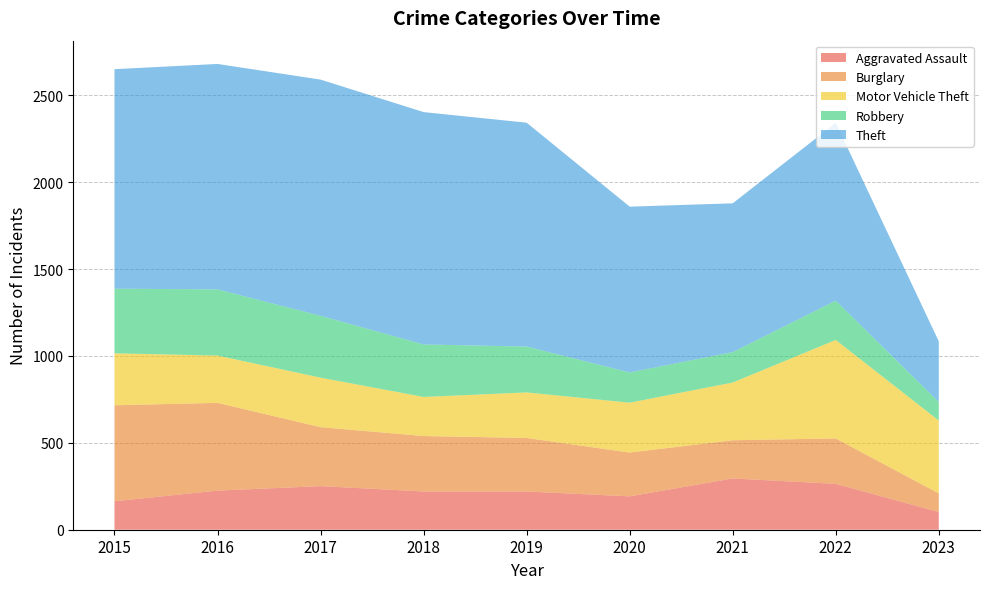

Reading left to right, transcribe all the data shown in this chart.

Aggravated Assault: 2015=164	2016=225	2017=251	2018=220	2019=220	2020=192	2021=295	2022=264	2023=102
Burglary: 2015=552	2016=505	2017=339	2018=319	2019=308	2020=252	2021=220	2022=261	2023=107
Motor Vehicle Theft: 2015=299	2016=272	2017=285	2018=225	2019=262	2020=287	2021=332	2022=567	2023=419
Robbery: 2015=372	2016=381	2017=356	2018=302	2019=264	2020=174	2021=175	2022=226	2023=107
Theft: 2015=1263	2016=1297	2017=1359	2018=1337	2019=1288	2020=954	2021=856	2022=1023	2023=349